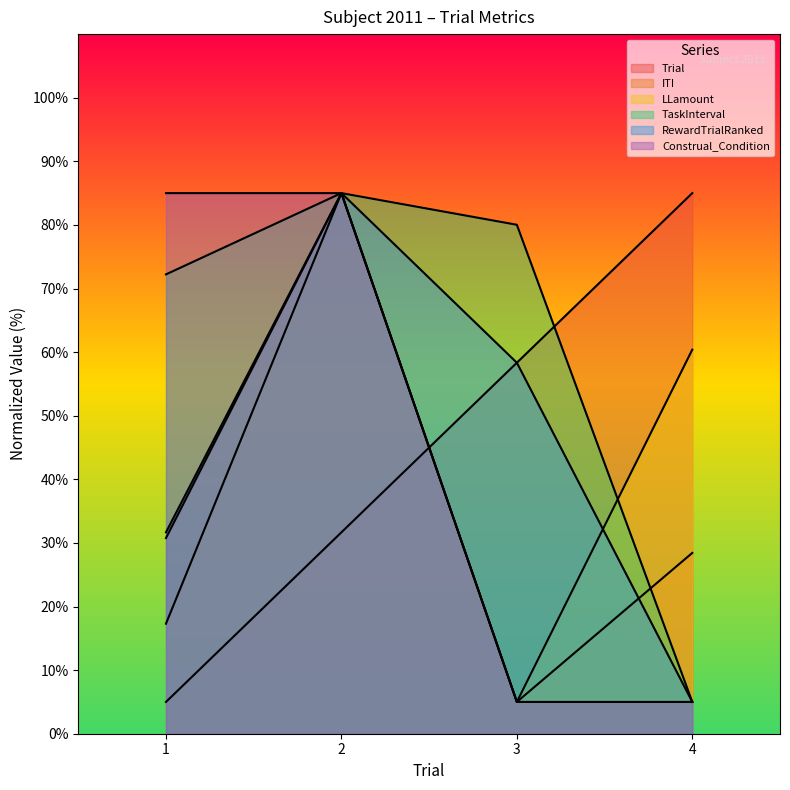

Which category has the highest value in the TaskInterval series?

2